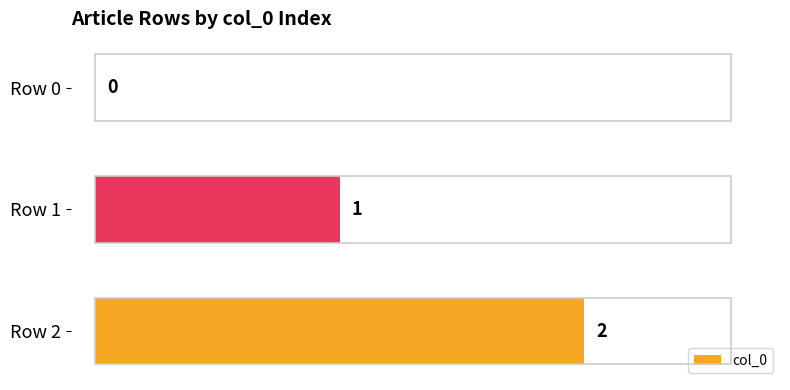

How many values are between 0 and 2?

3